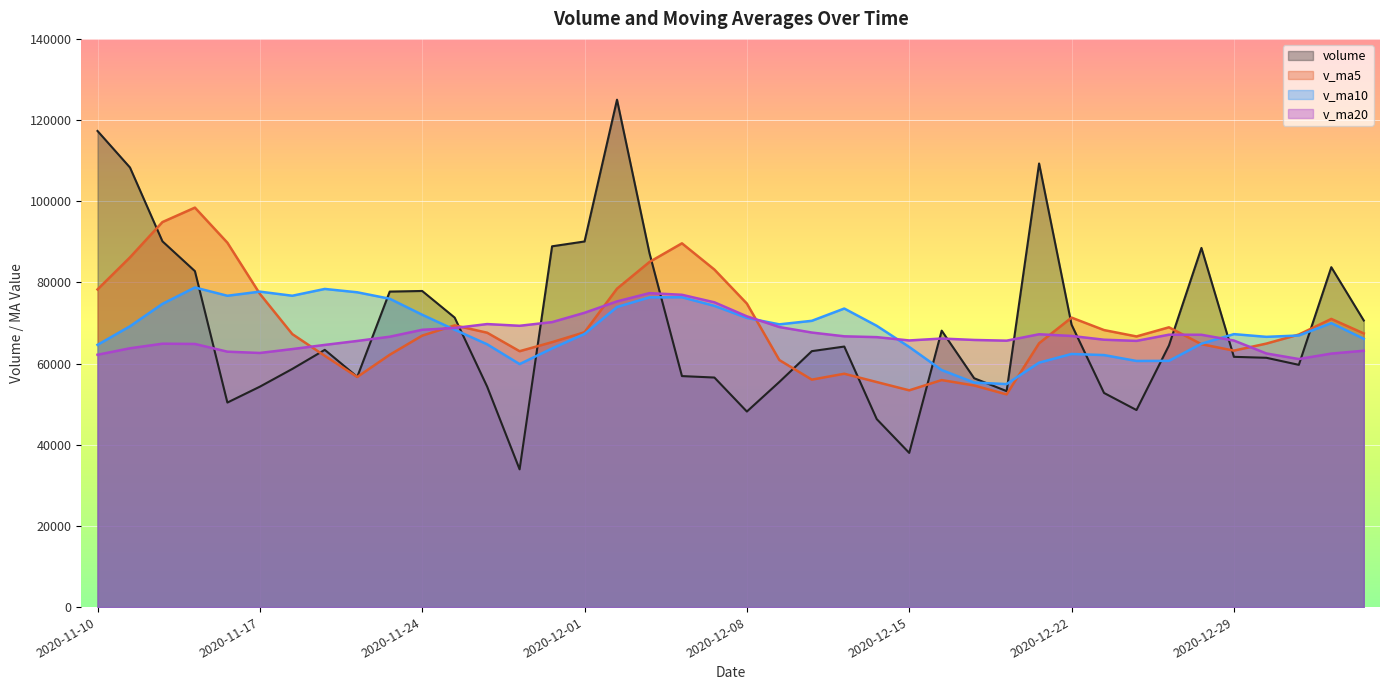

What is the difference between the maximum and second lowest values in the v_ma20 series?

15178.2